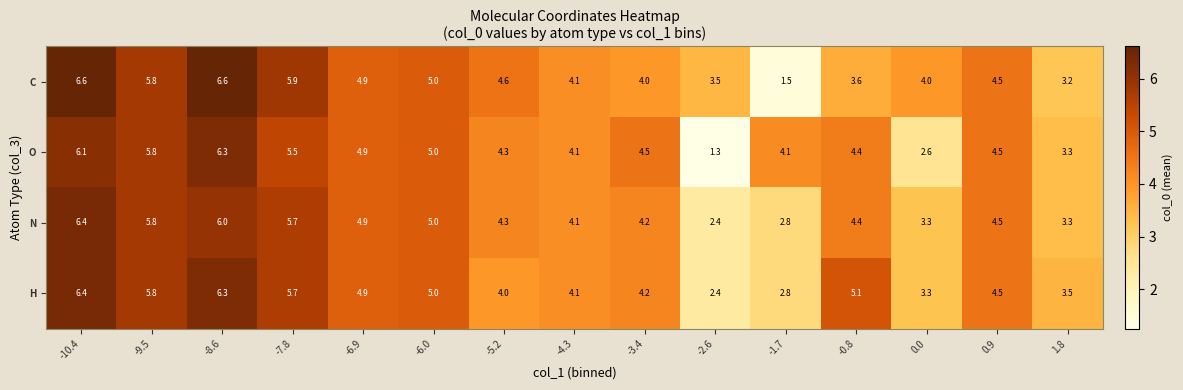

What is the spread (max minus min) of values at -8.6?

0.6